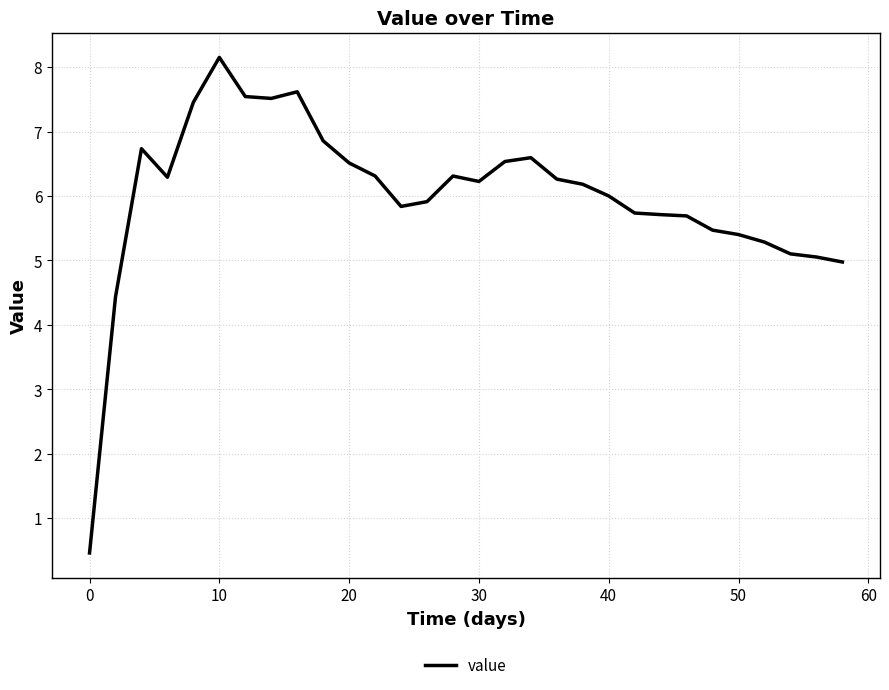

What is the sum of all values?

180.2